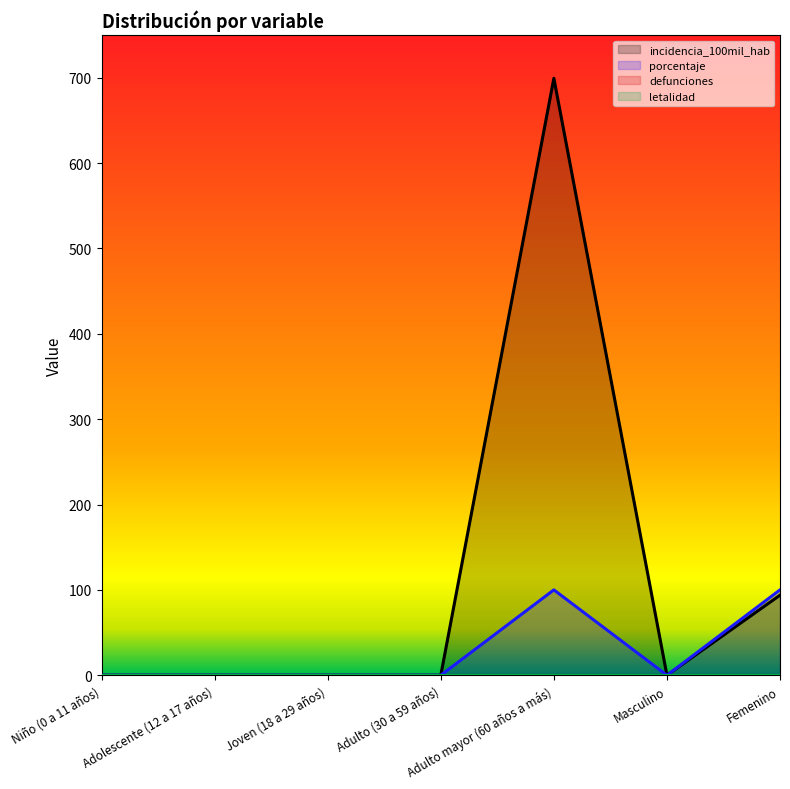

Rank the series by their maximum value, from lowest to highest.

defunciones (line), letalidad (line), porcentaje (line), incidencia_100mil_hab (line)